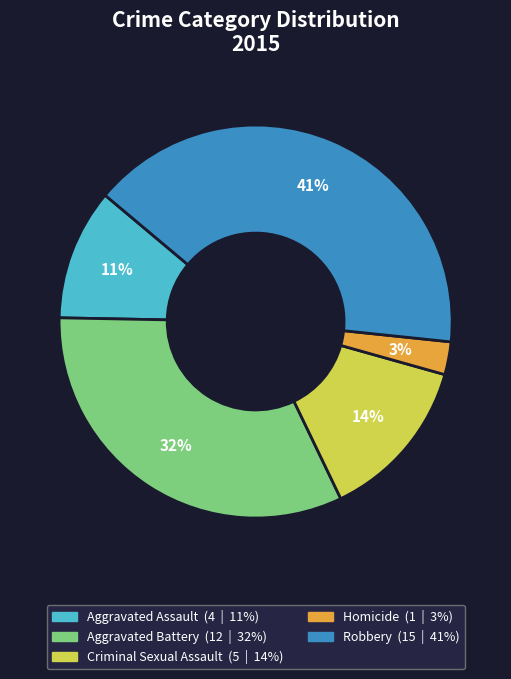

Is it true that Criminal Sexual Assault is 21% of the pie?

False